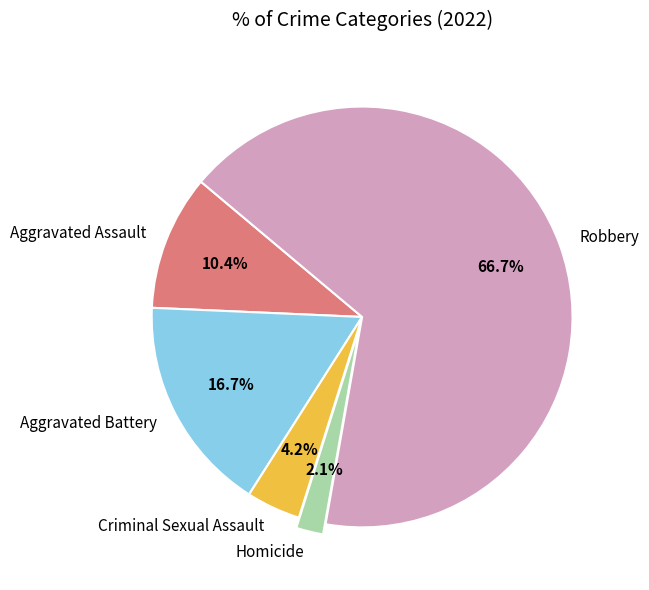

How many slices are in this pie chart?

5